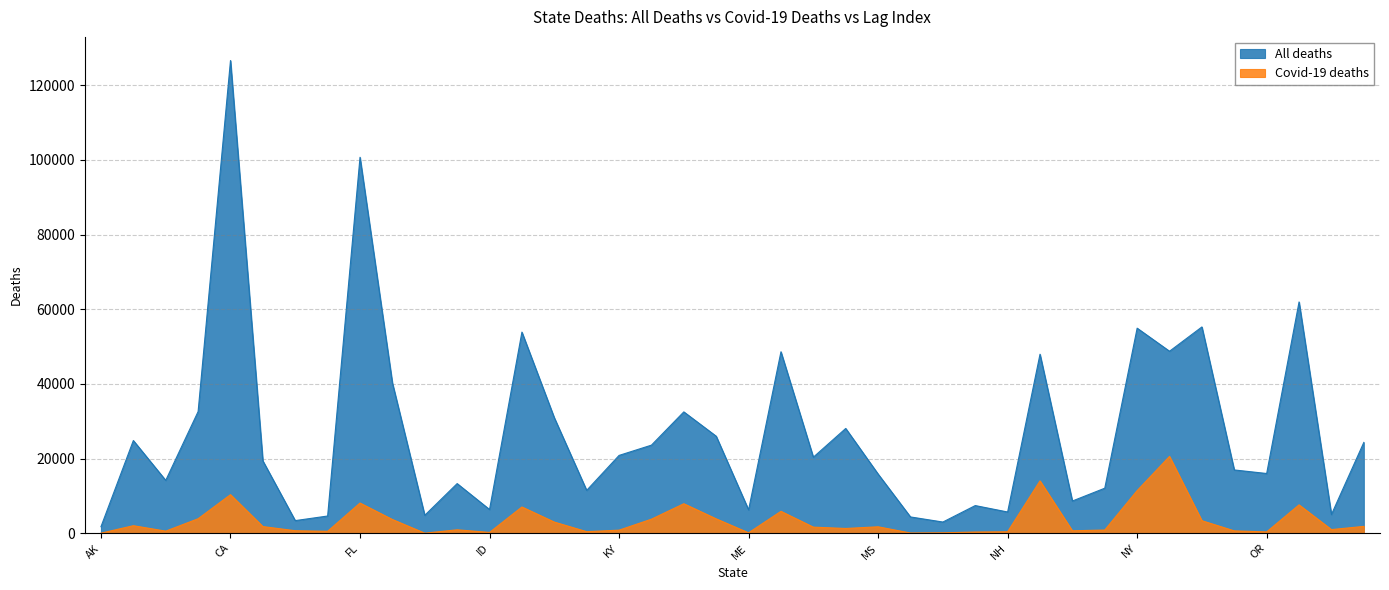

Reading left to right, what are all the values shown in this chart?

All deaths: 1758	24831	14164	32586	126606	19385	3387	4617	100694	40272	4810	13301	6361	53868	30946	11483	20846	23597	32505	25987	6270	48607	20370	28067	15857	4369	3003	7412	5692	47946	8634	12067	54925	48746	55256	16953	16002	61950	5022	24325
Covid-19 deaths: 23	2023	568	3884	10334	1789	677	523	8093	3683	23	926	220	7036	2993	425	830	3766	7907	3857	123	5871	1638	1280	1730	66	120	326	397	14029	659	865	11421	20578	3360	639	360	7605	982	1835